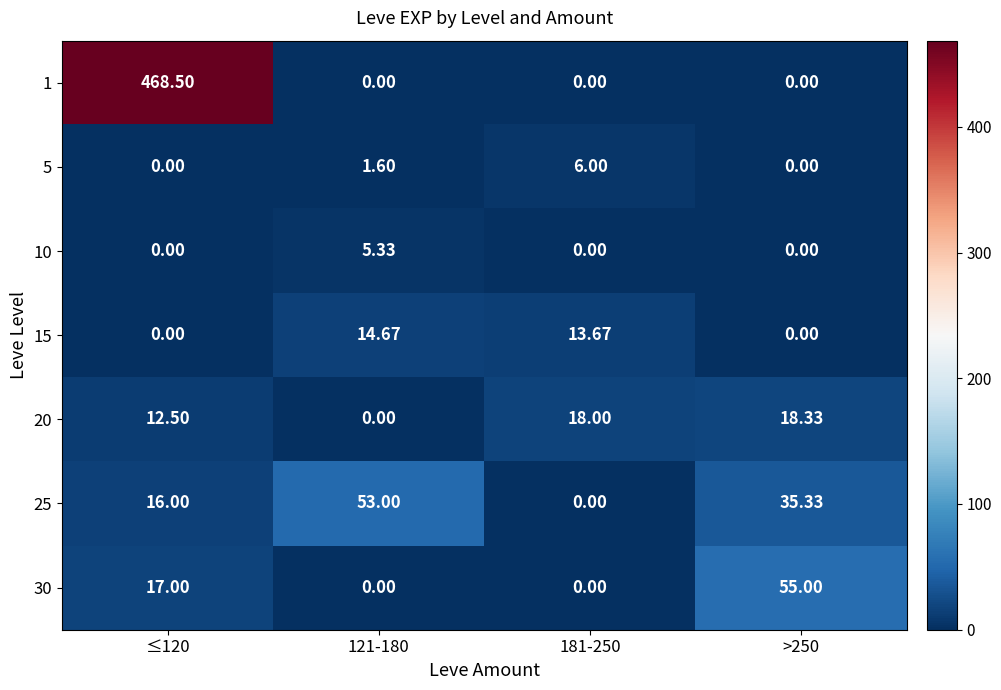

Is the value of 20 at ≤120 greater than the value of 25 at ≤120?

No